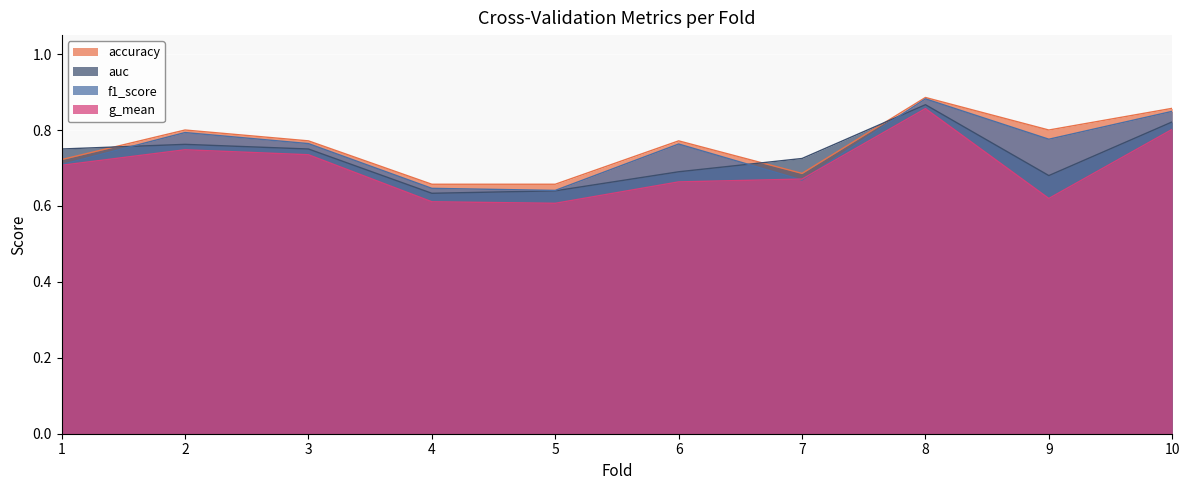

Reading left to right, extract all data points from this chart.

accuracy: 1=0.7	2=0.8	3=0.8	4=0.7	5=0.7	6=0.8	7=0.7	8=0.9	9=0.8	10=0.9
auc: 1=0.8	2=0.8	3=0.8	4=0.6	5=0.6	6=0.7	7=0.7	8=0.9	9=0.7	10=0.8
f1_score: 1=0.7	2=0.8	3=0.8	4=0.6	5=0.6	6=0.8	7=0.7	8=0.9	9=0.8	10=0.8
g_mean: 1=0.7	2=0.7	3=0.7	4=0.6	5=0.6	6=0.7	7=0.7	8=0.9	9=0.6	10=0.8